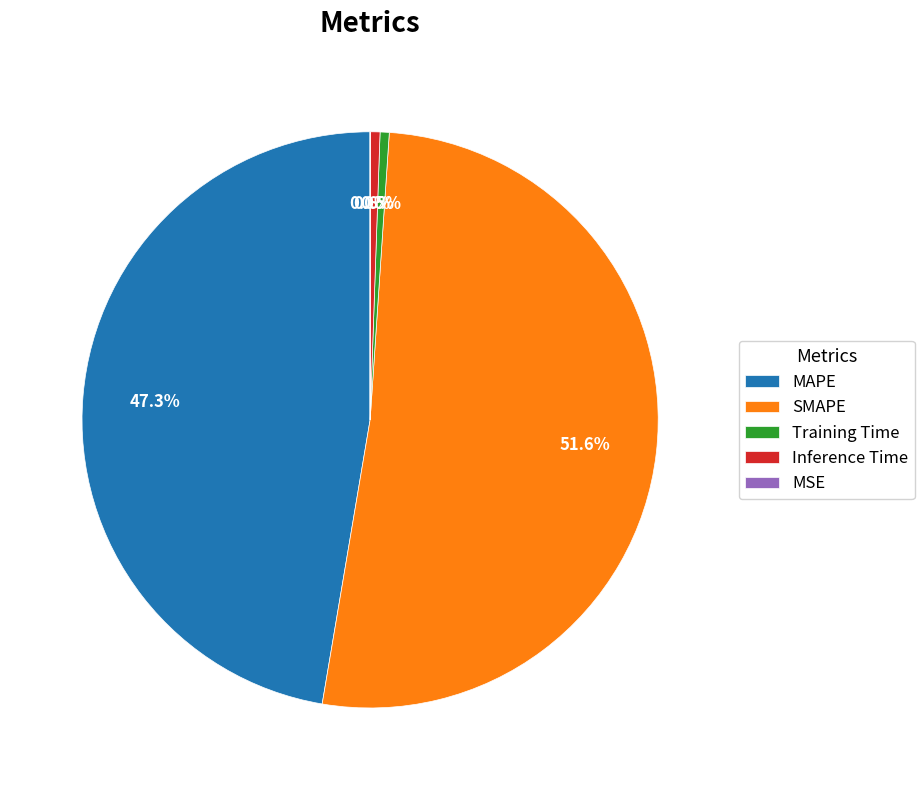

To the nearest percent, what is the average slice percentage?

20%